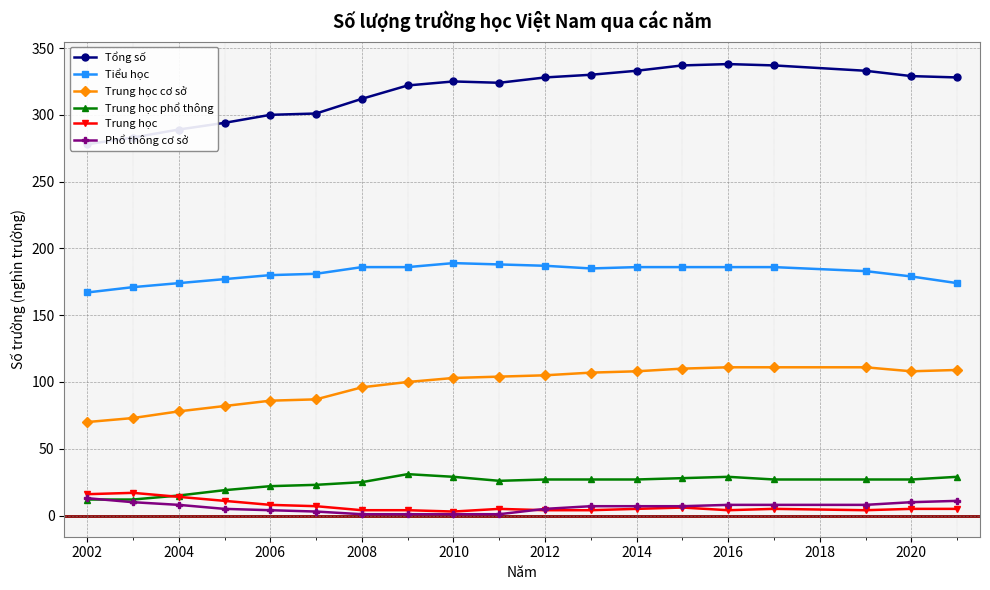

The value of Trung học cơ sở at 2002 is 100. True or false?

False